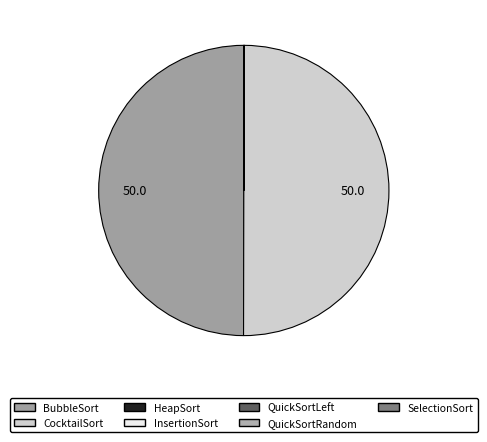

To the nearest percent, what is the difference between the largest and smallest slice percentages?

50%